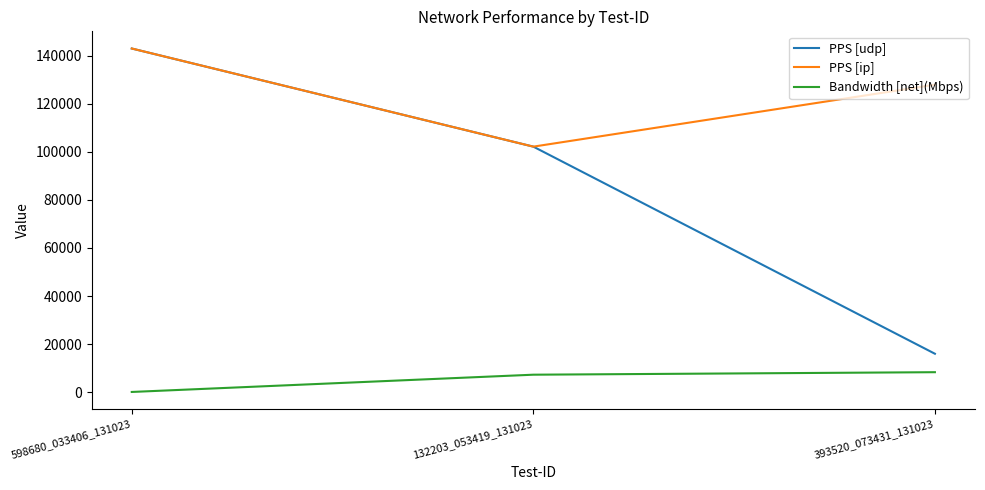

At which label is PPS [udp] closest to 79484?

132203_053419_131023